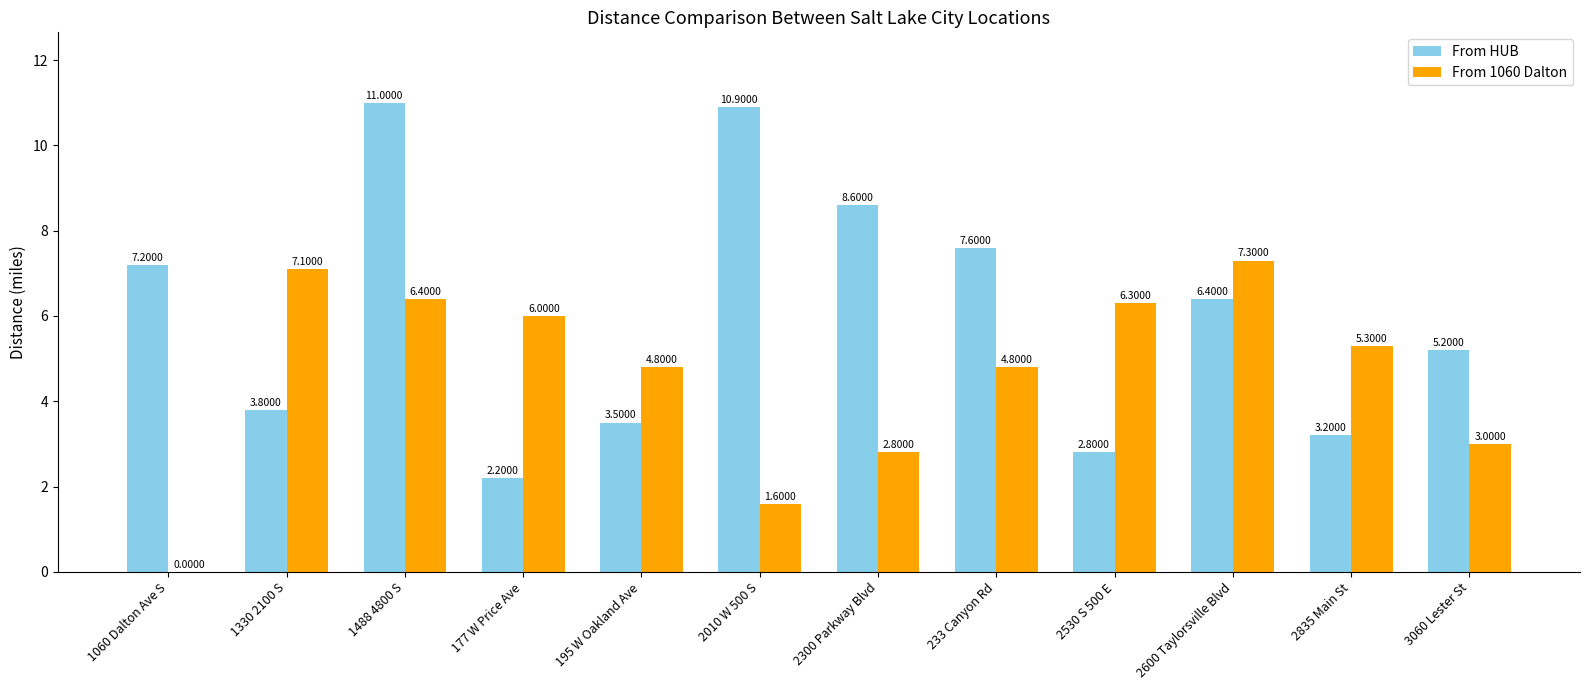

The value of From 1060 Dalton at 1330 2100 S is 10.8. True or false?

False